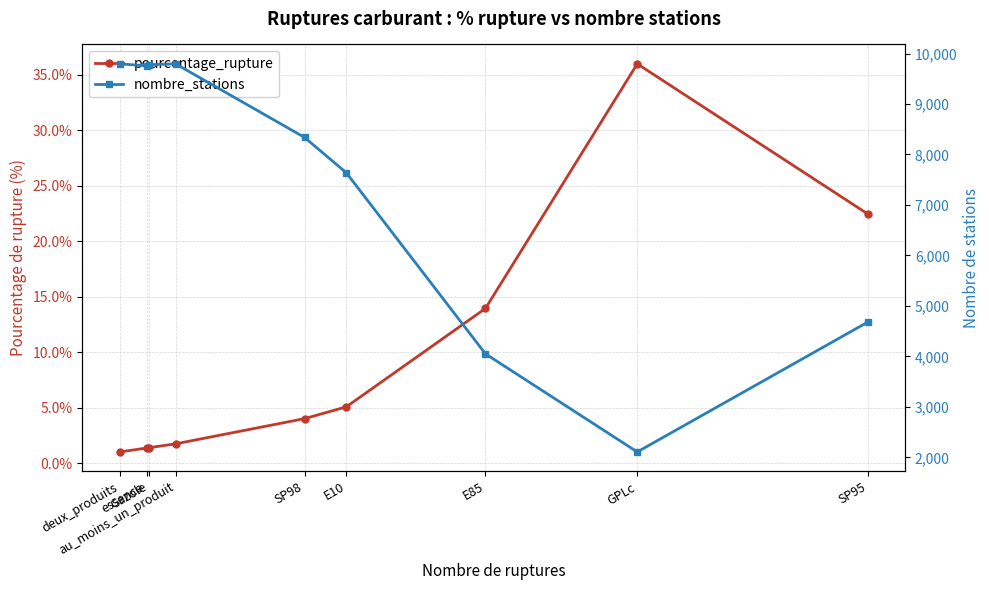

Is the value of pourcentage_rupture at deux_produits greater than the value of nombre_stations at E85?

No